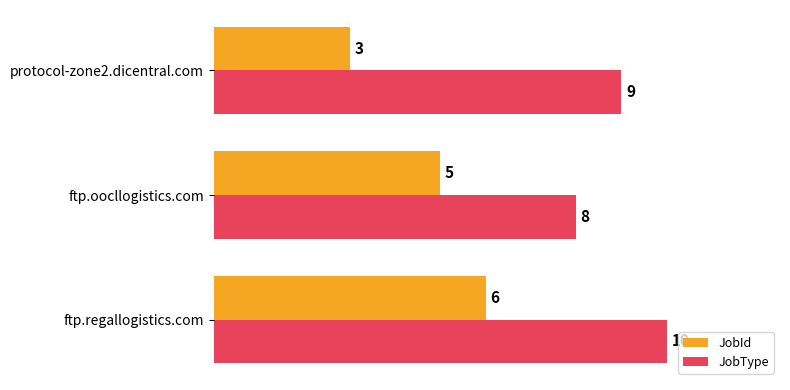

What is the average value of the JobId series?

5